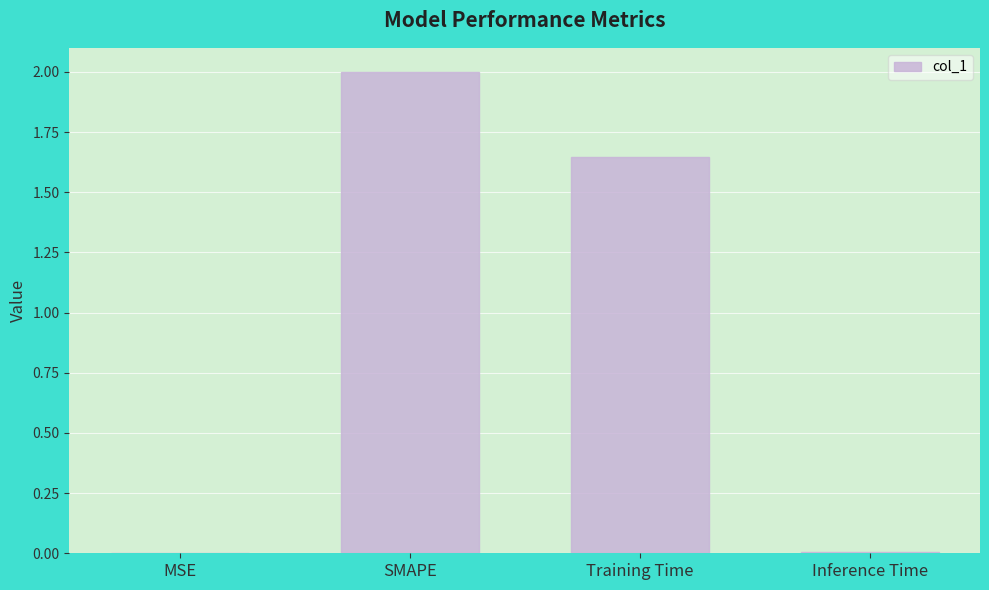

What is the sum of all values?

3.7